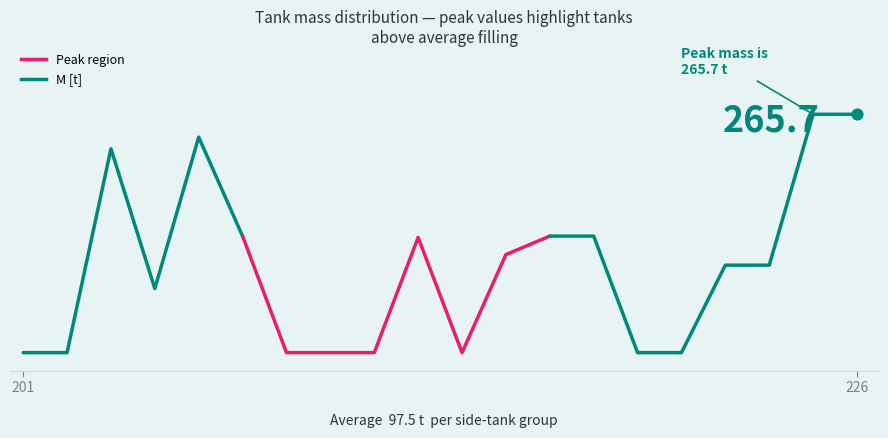

What is the change in value from 214 to 226?

+137.3